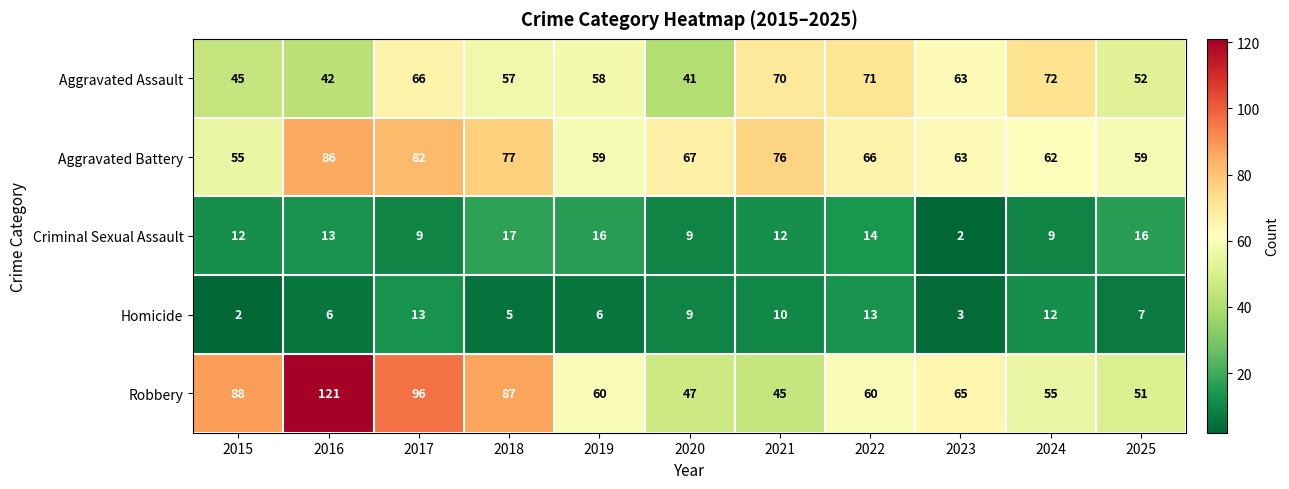

How many values in the Aggravated Assault series are below 58?

5